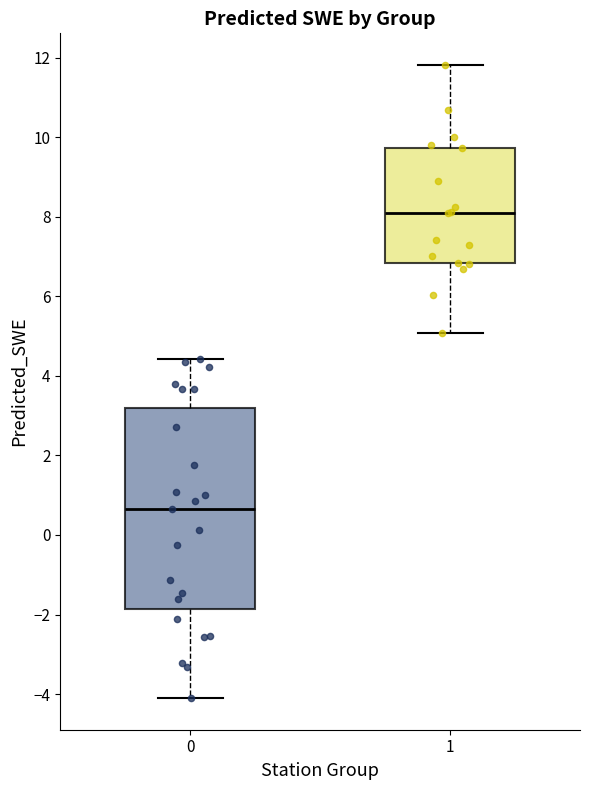

Comparing the boxes themselves (not the whiskers), which one is the tallest?

0